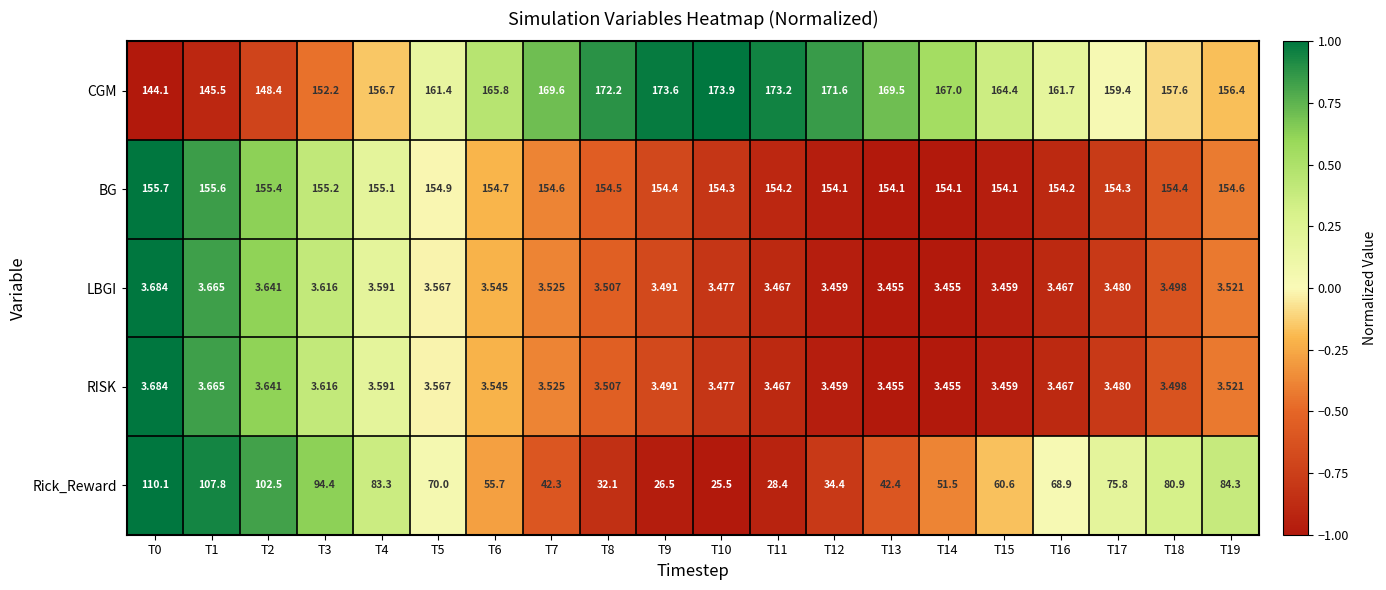

How many data points in Rick_Reward are above 68?

10